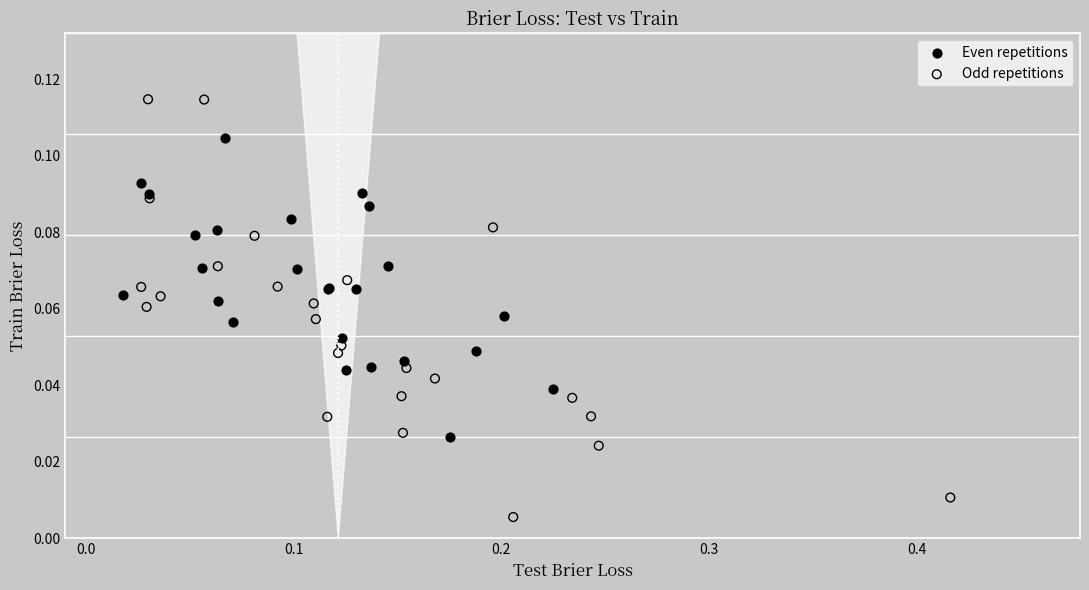

Which series reaches the maximum Y coordinate?

Odd repetitions